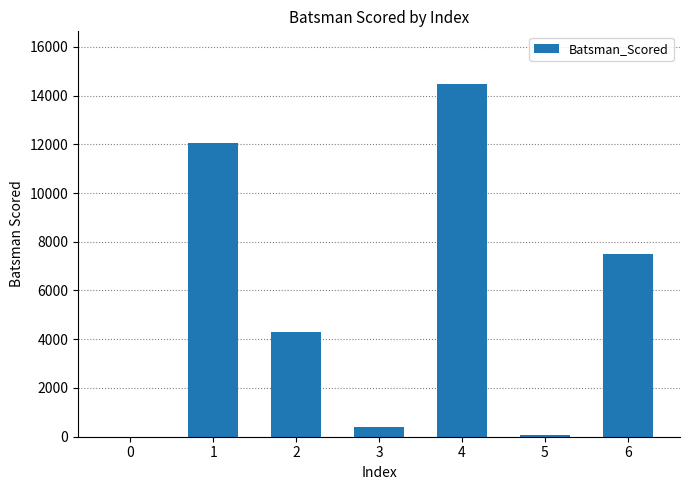

Count the number of data series in this chart.

1